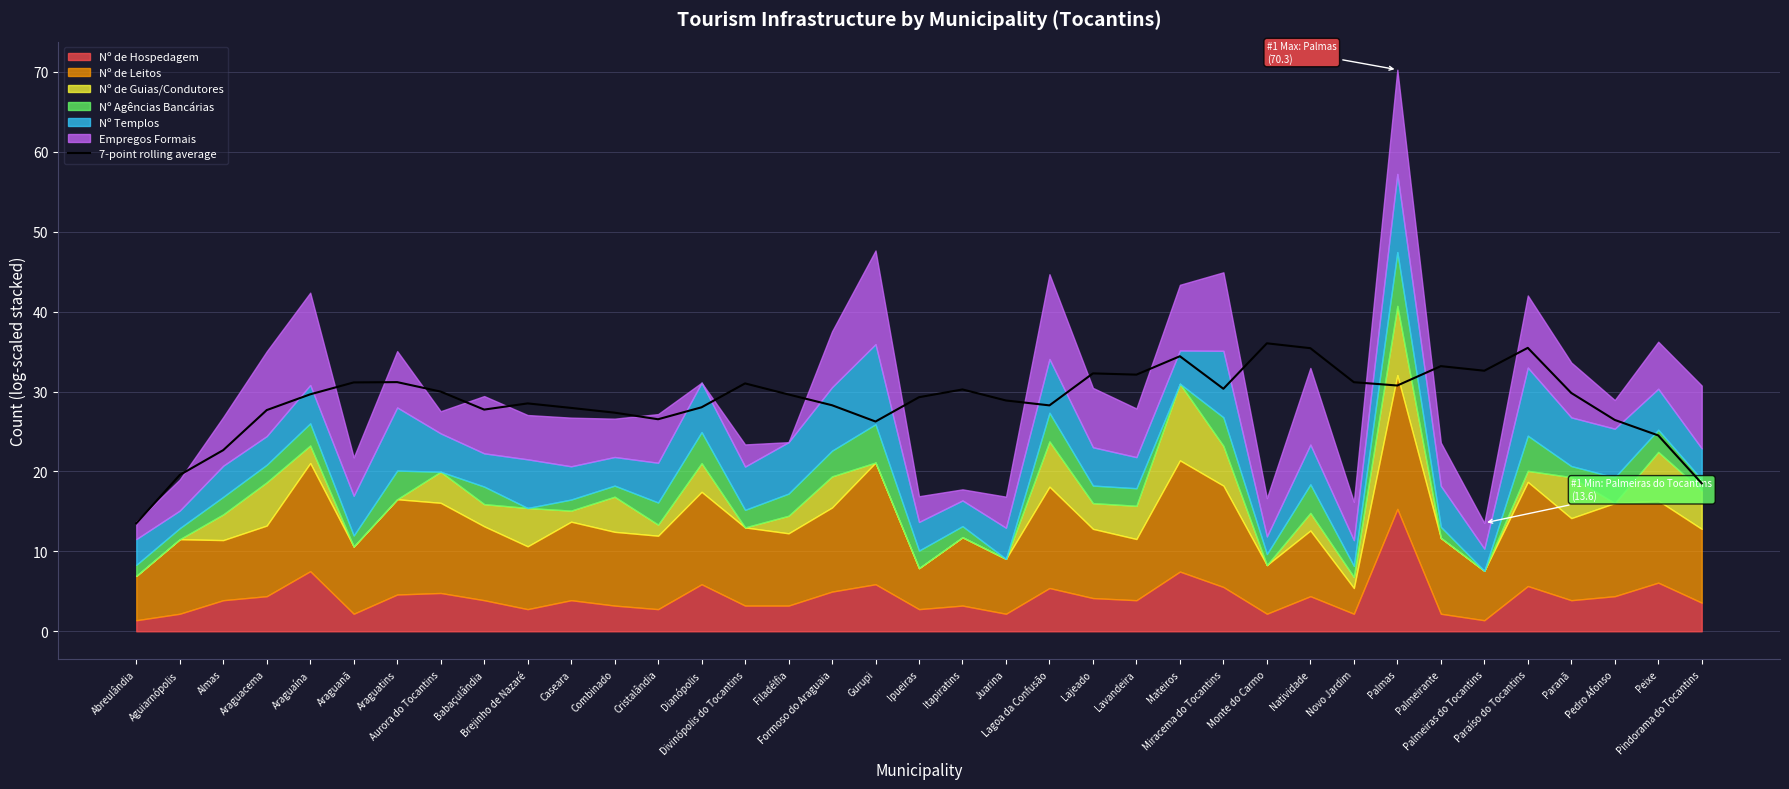

What is the approximate value at Aurora do Tocantins?

30.0